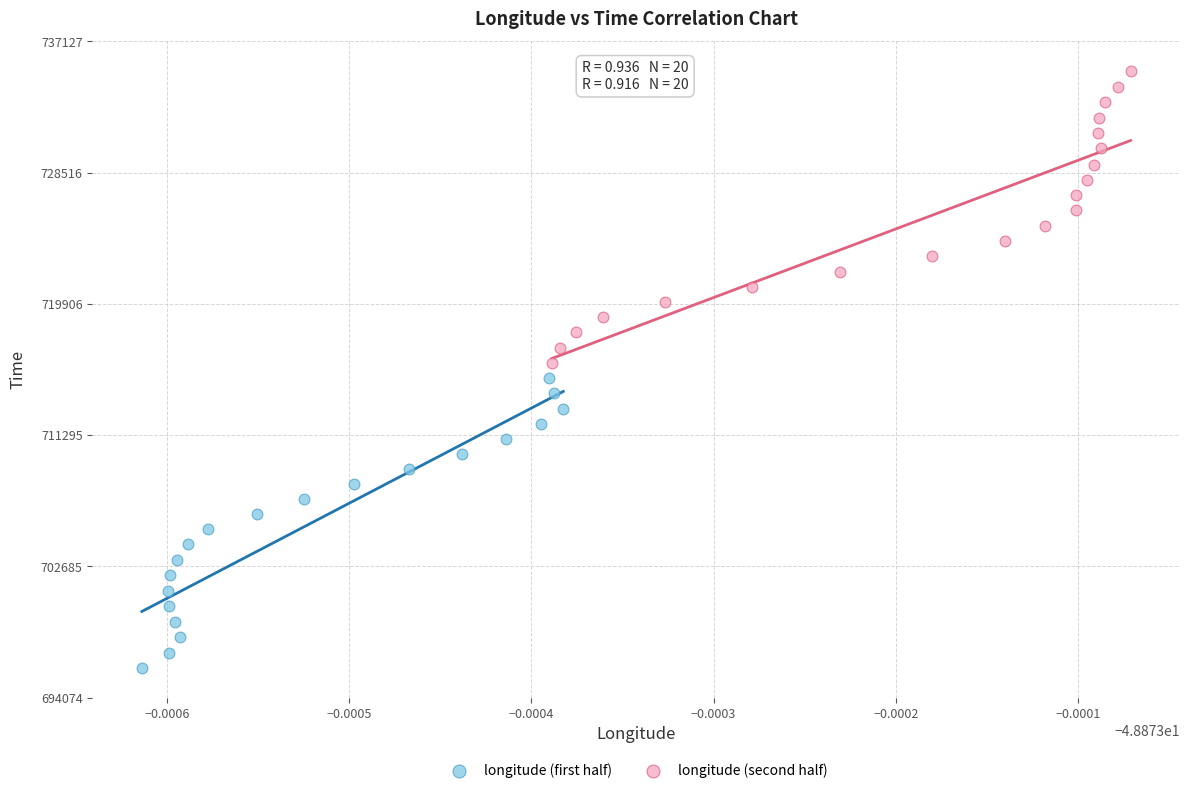

What are all the series names shown in the legend?

longitude (first half), longitude (second half)